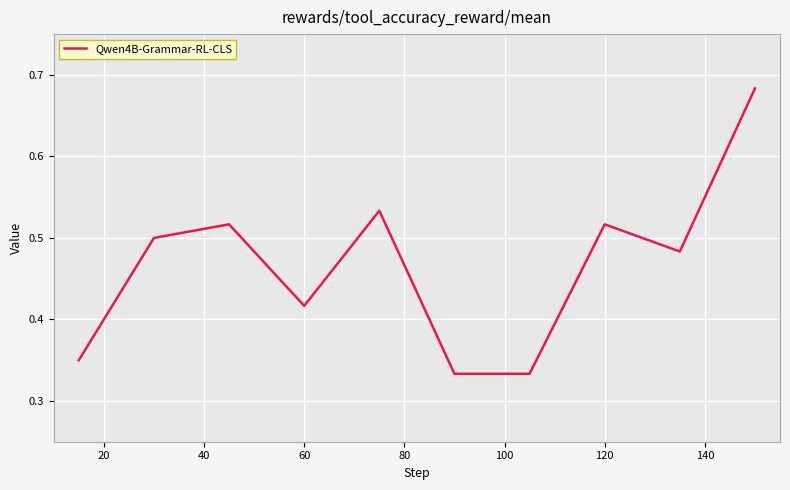

How many lines are shown in the chart?

1